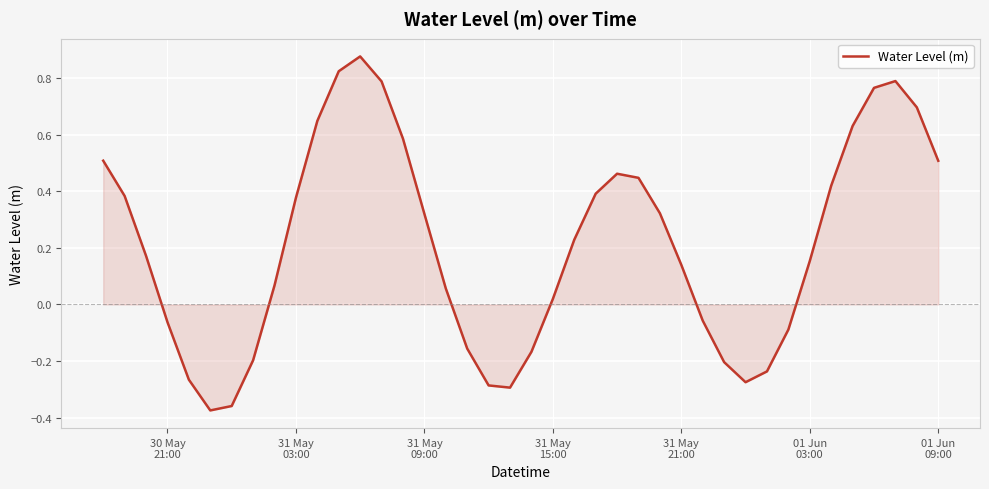

What is the difference between the maximum and minimum values?

1.3